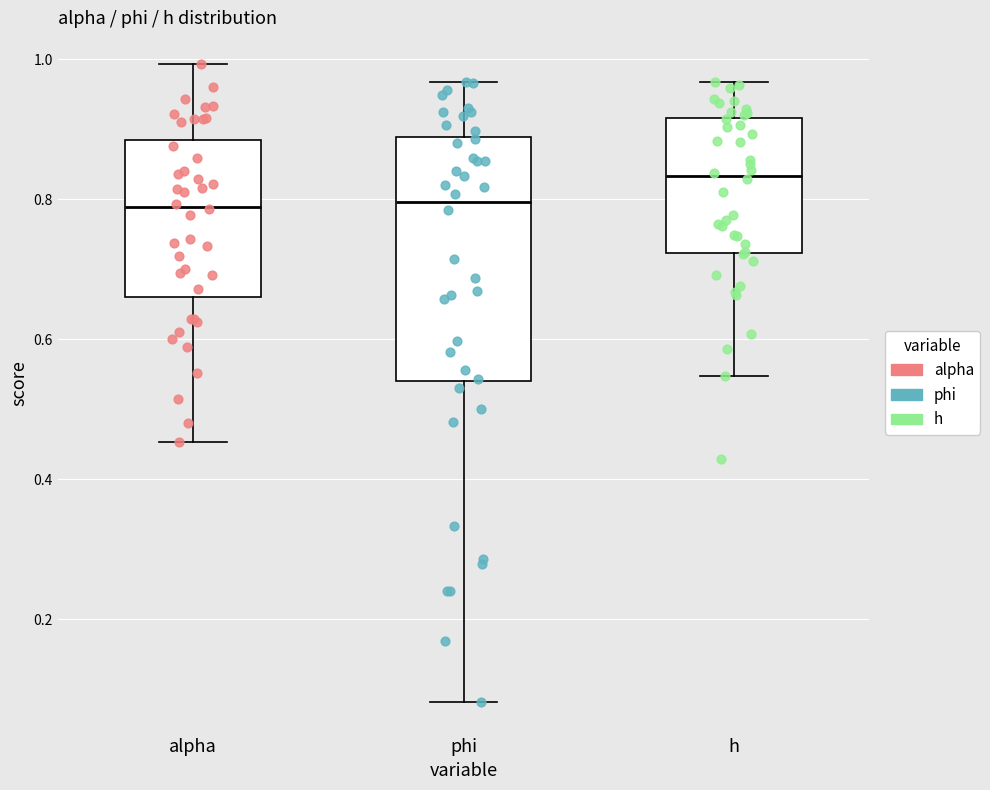

Where is the lower edge of the box for phi on the y-axis? The values are not printed on the chart, so give them approximately, as read against the axis.

0.54